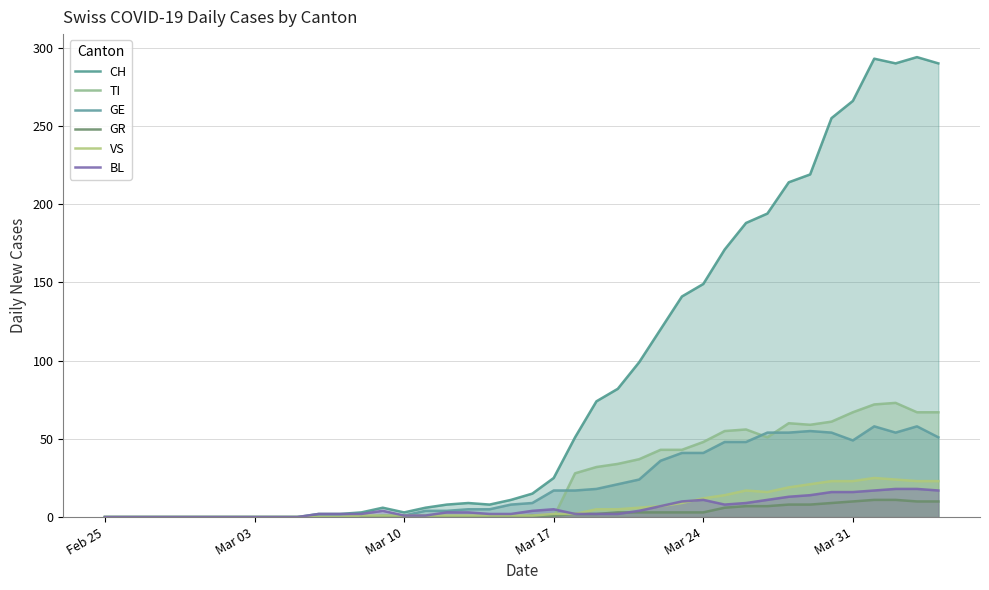

True or false: BL and GE cross at least once.

False